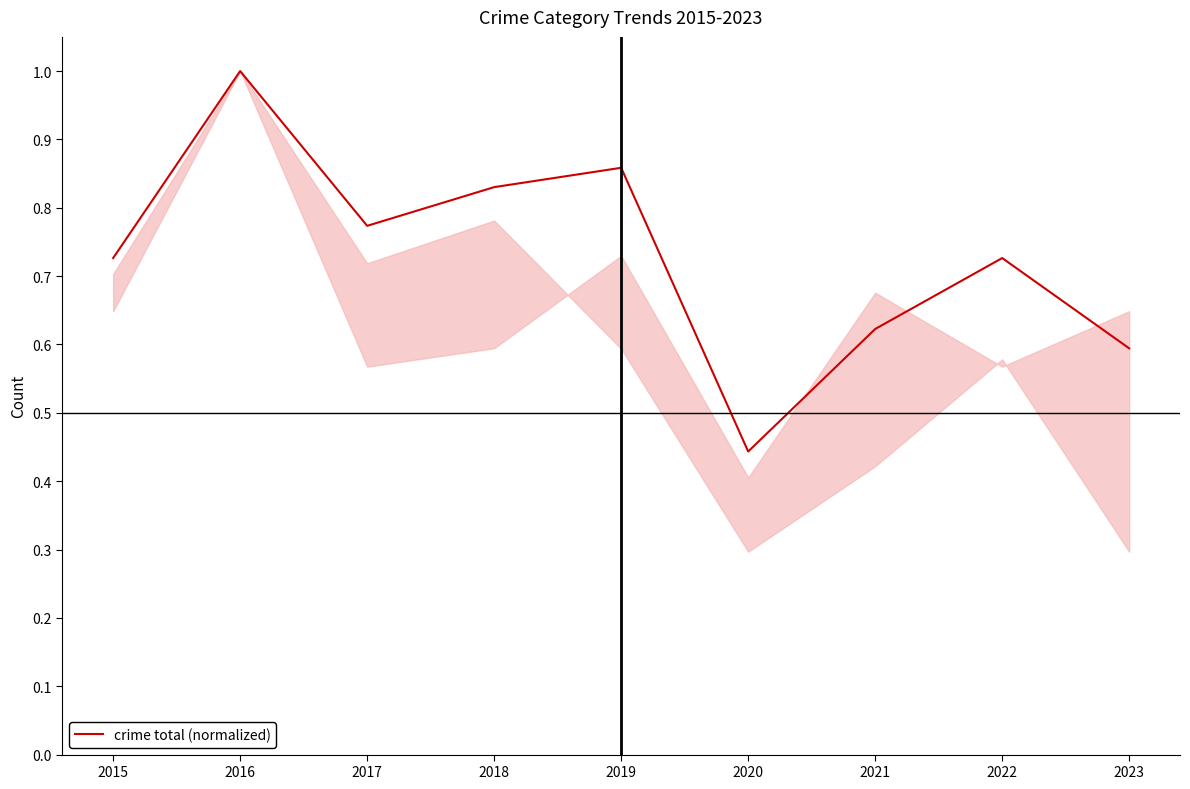

Is it true that the value at 2023 is 1.1?

False